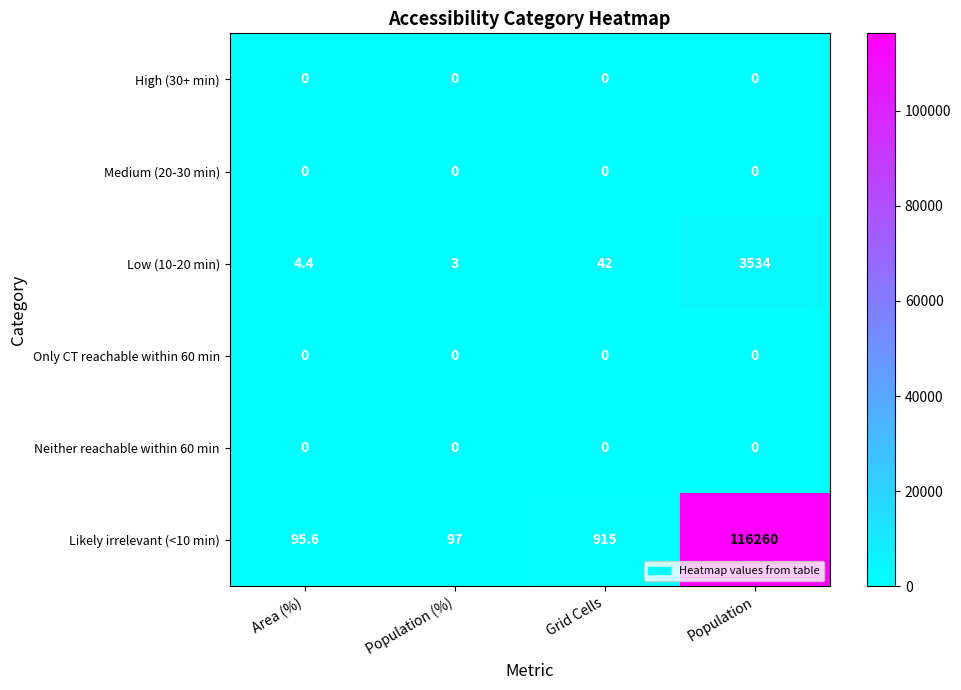

At which category is the sum across all series the highest?

Population